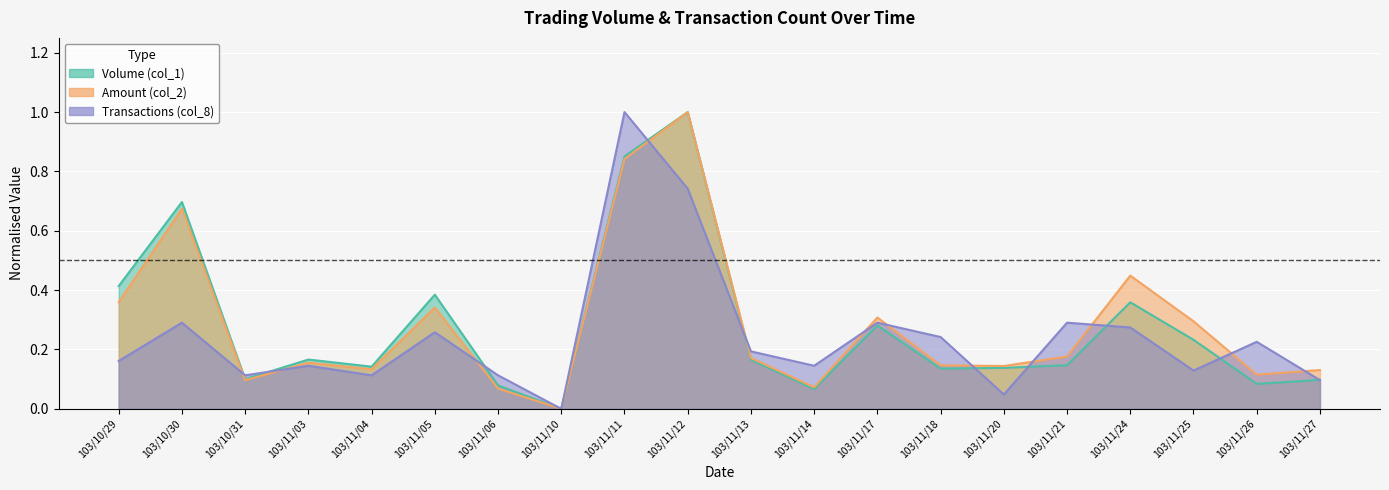

What is the average value of the Amount (col_2) series?

0.3